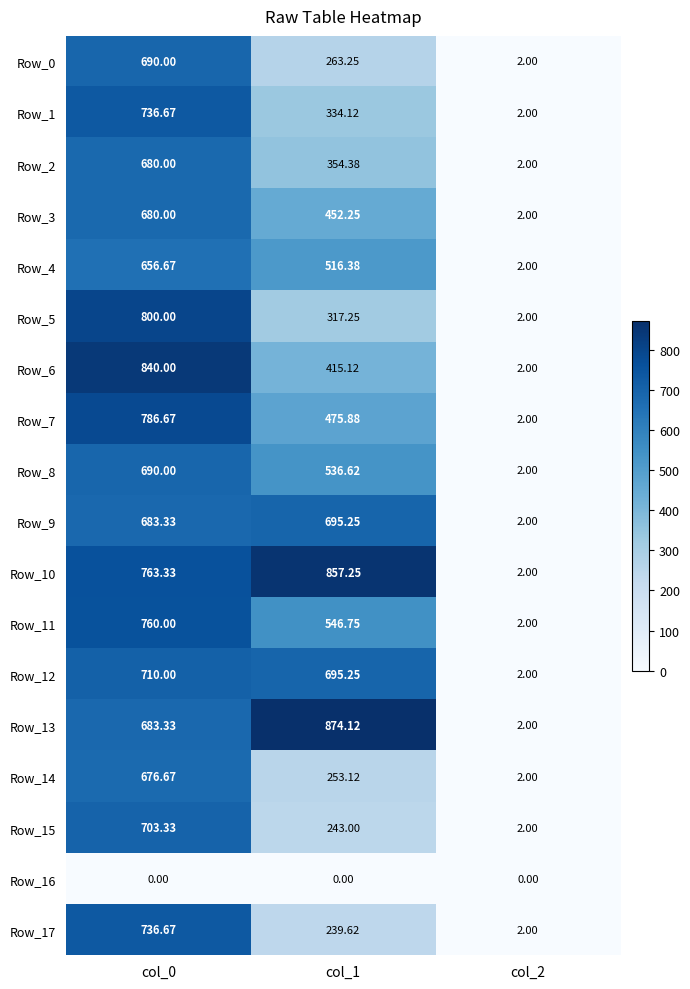

Which series has the largest range (max minus min)?

Row_13